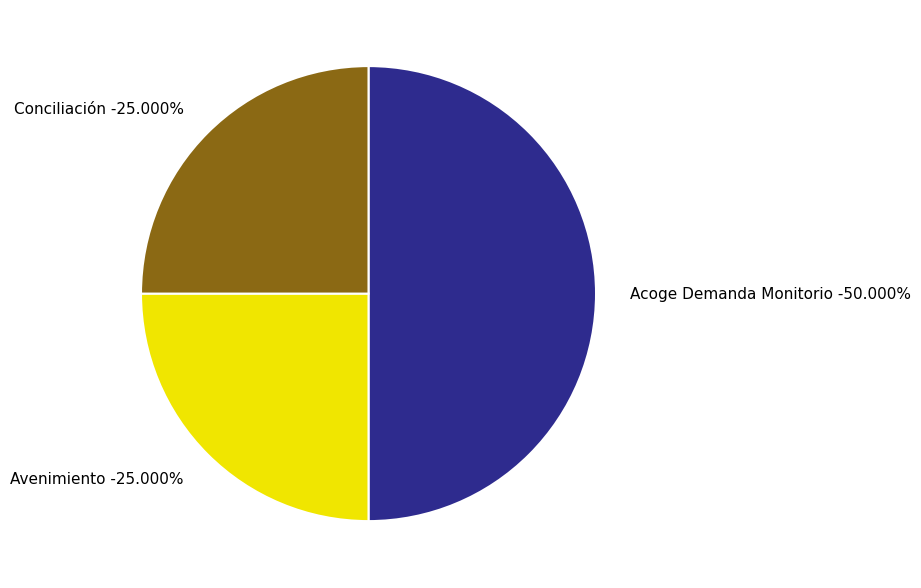

Rank the categories by value from highest to lowest.

Acoge Demanda Monitorio, Avenimiento, Conciliación